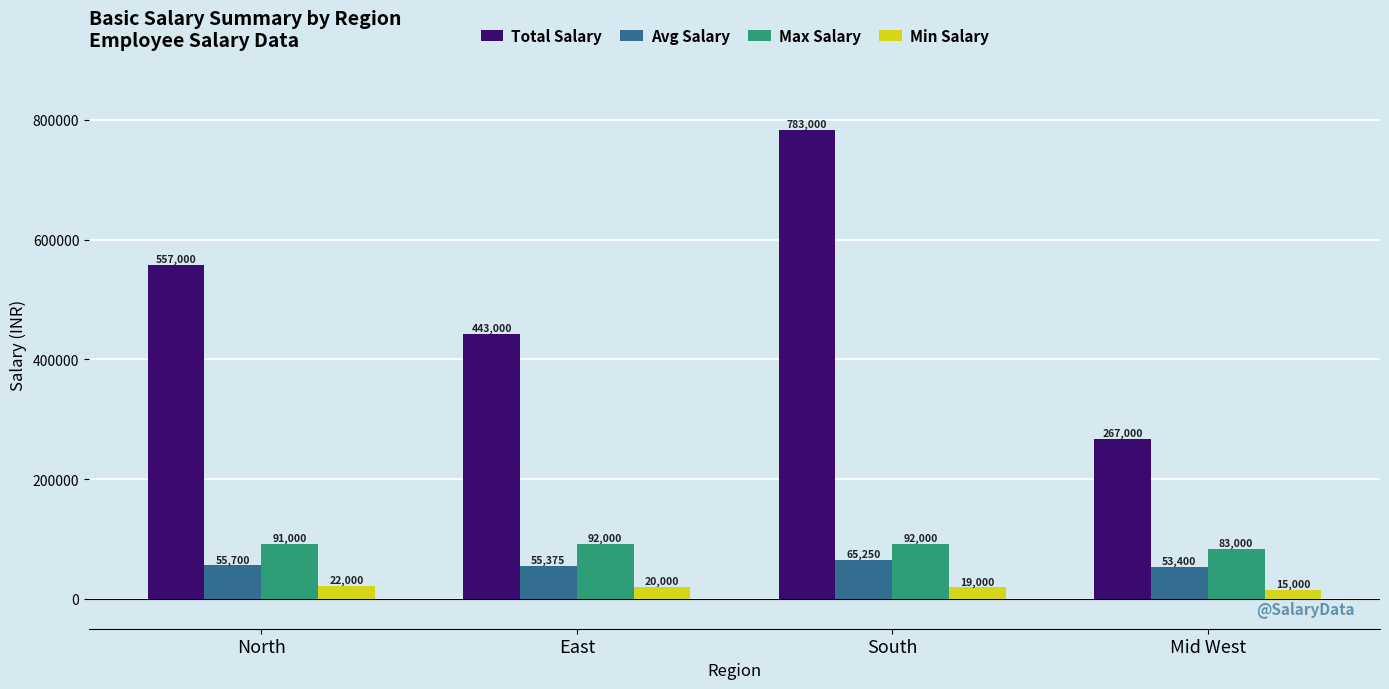

Reading left to right, transcribe all the data shown in this chart.

Total Salary: 557000	443000	783000	267000
Avg Salary: 55700	55375	65250	53400
Max Salary: 91000	92000	92000	83000
Min Salary: 22000	20000	19000	15000